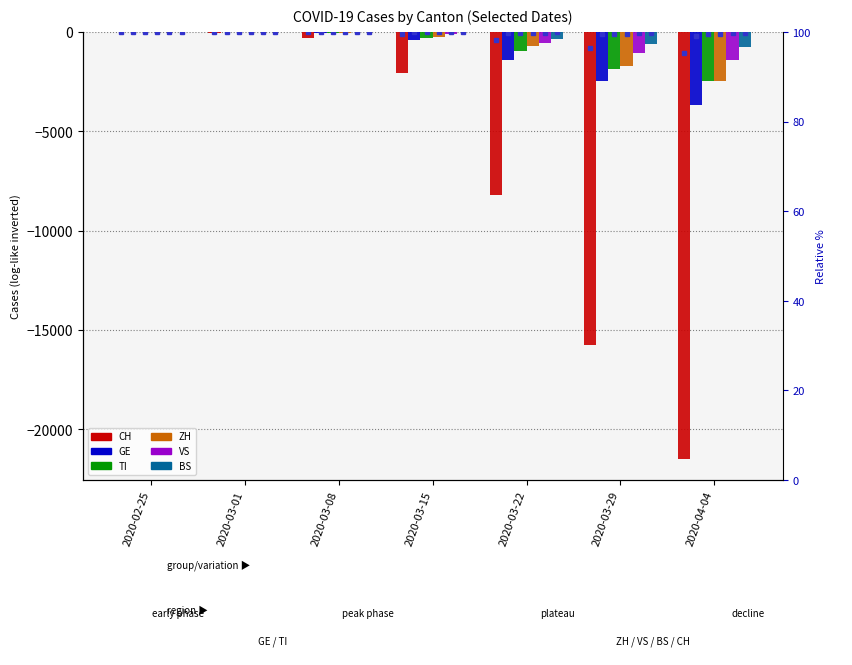

How many data points in CH are less than -2070?

3